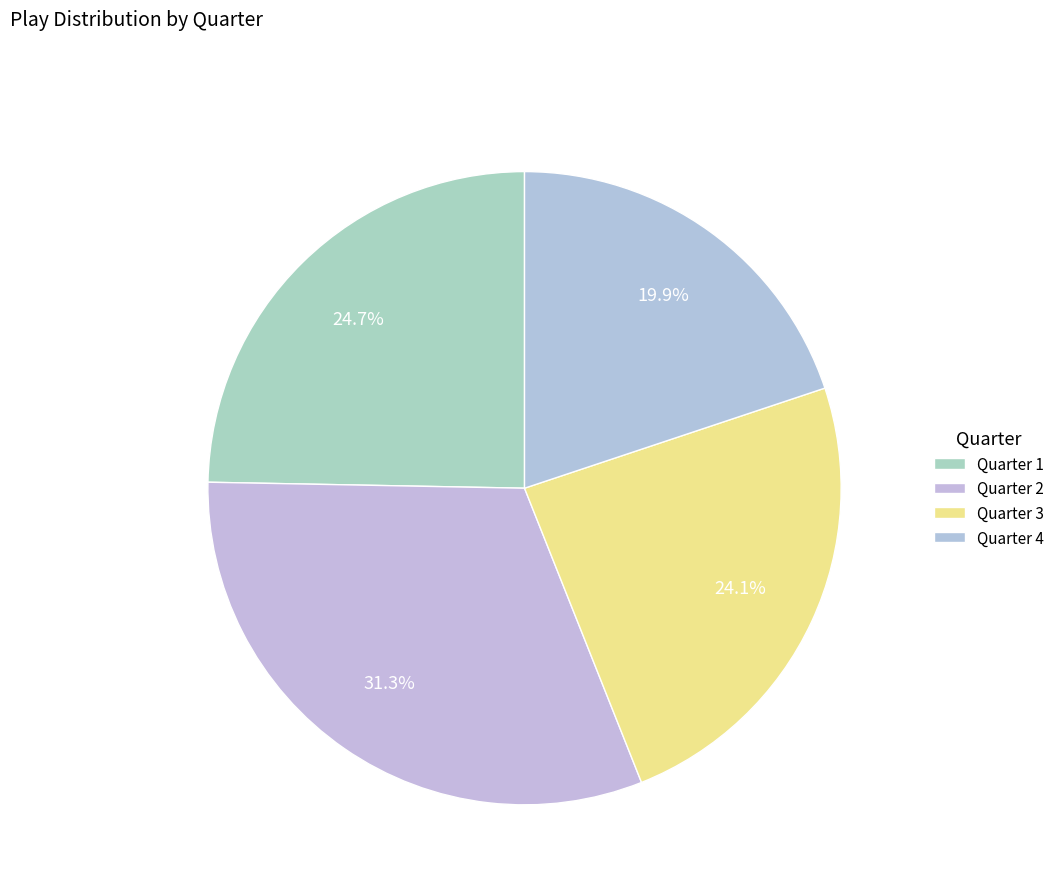

How many segments does this pie chart have?

4